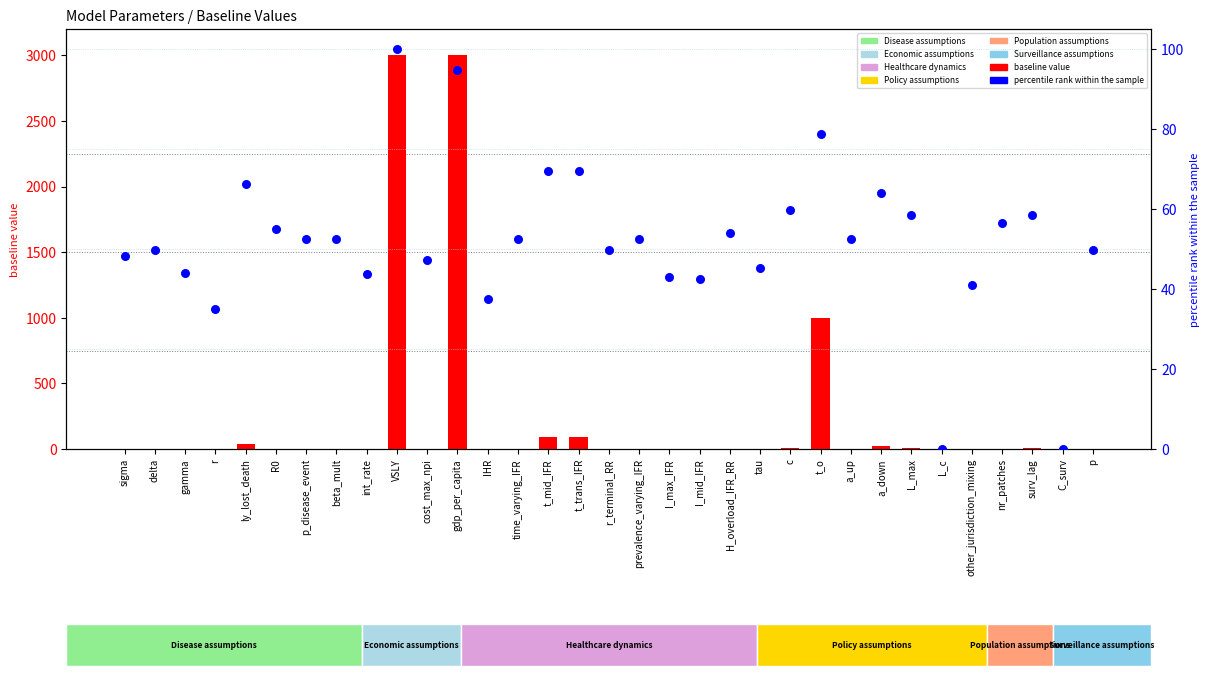

Is the value of baseline at I_mid_IFR greater than the value of percentile rank within the sample at time_varying_IFR?

No